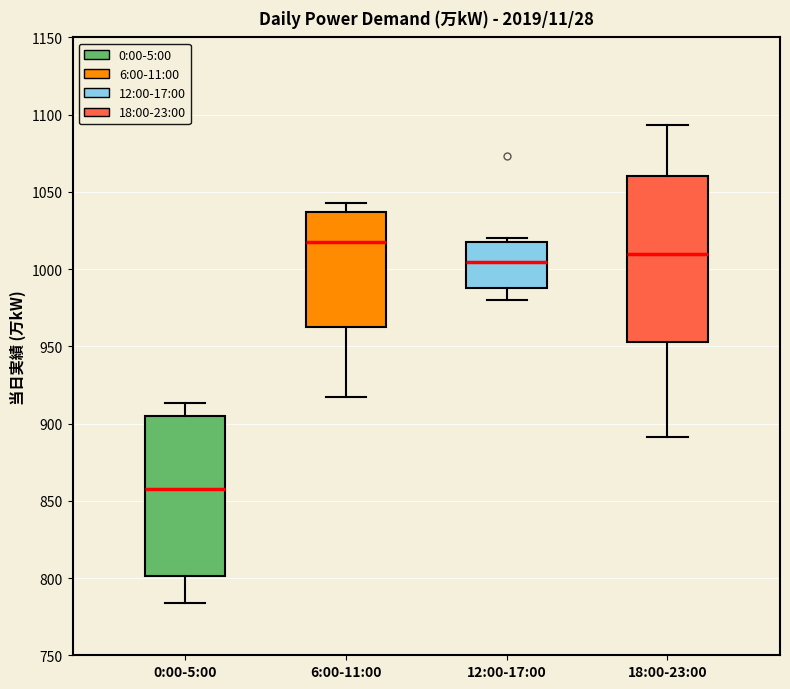

Reading left to right, read every box against the y-axis: the position of its median line, the range the box covers, and the ends of its whiskers. The values are not printed on the chart, so give them approximately, as read against the axis.

0:00-5:00: median 860, box 800 to 905, whiskers 785 to 915
6:00-11:00: median 1020, box 960 to 1035, whiskers 915 to 1045
12:00-17:00: median 1005, box 990 to 1020, whiskers 980 to 1020 (just above the box's upper edge)
18:00-23:00: median 1010, box 955 to 1060, whiskers 890 to 1095